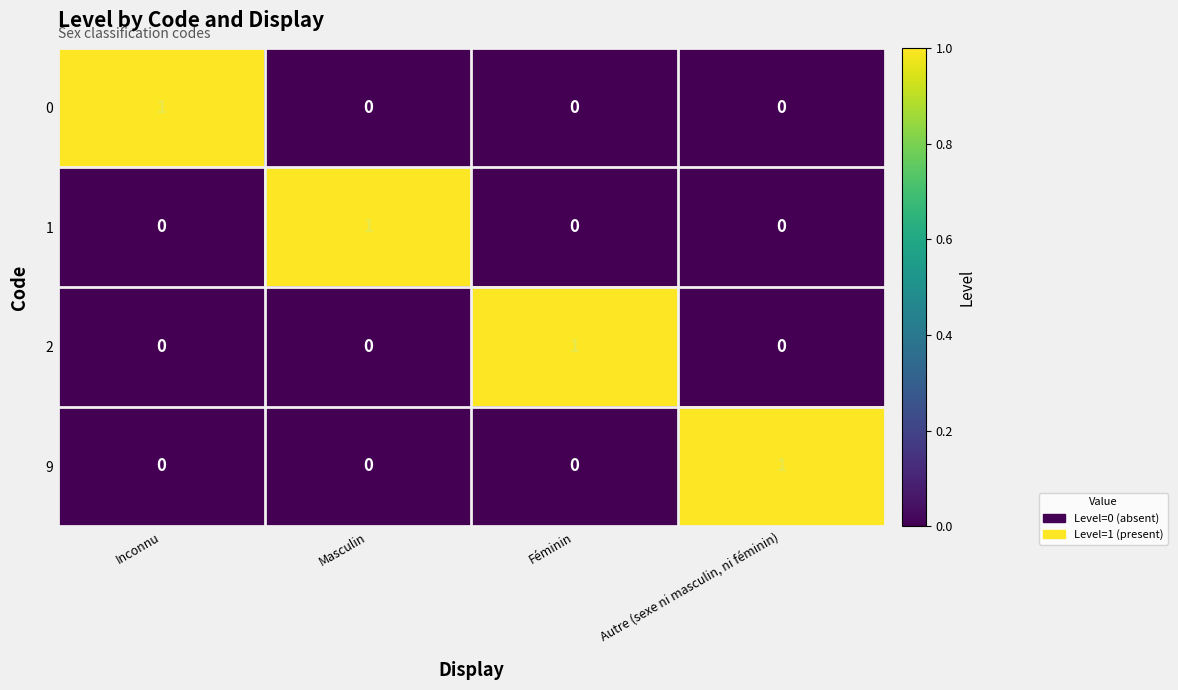

Count the number of data series in this chart.

4